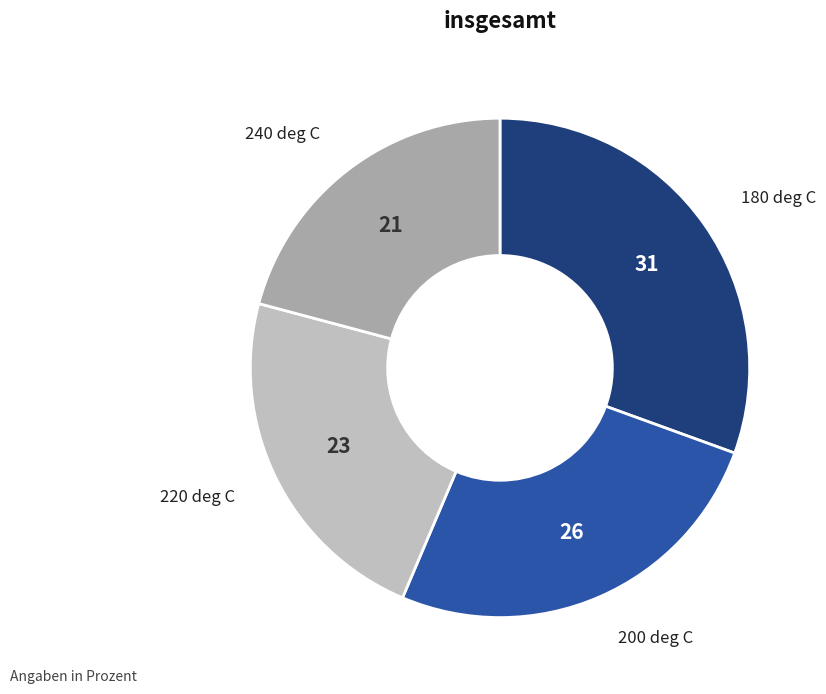

Does any single category account for the majority?

No